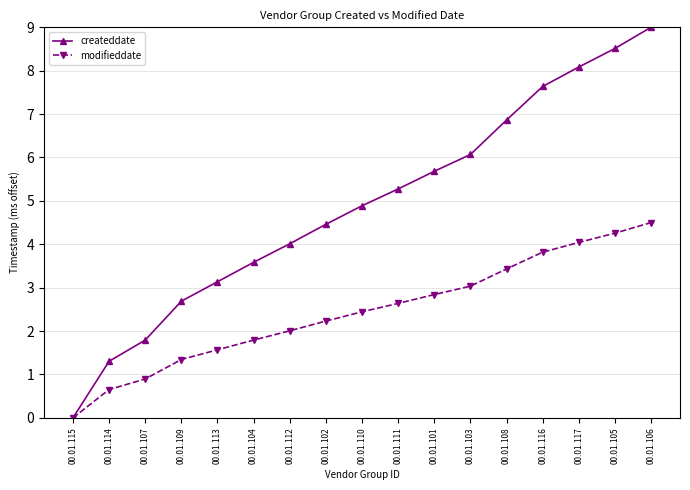

What value does the createddate series have at 00.01.114?

1.3